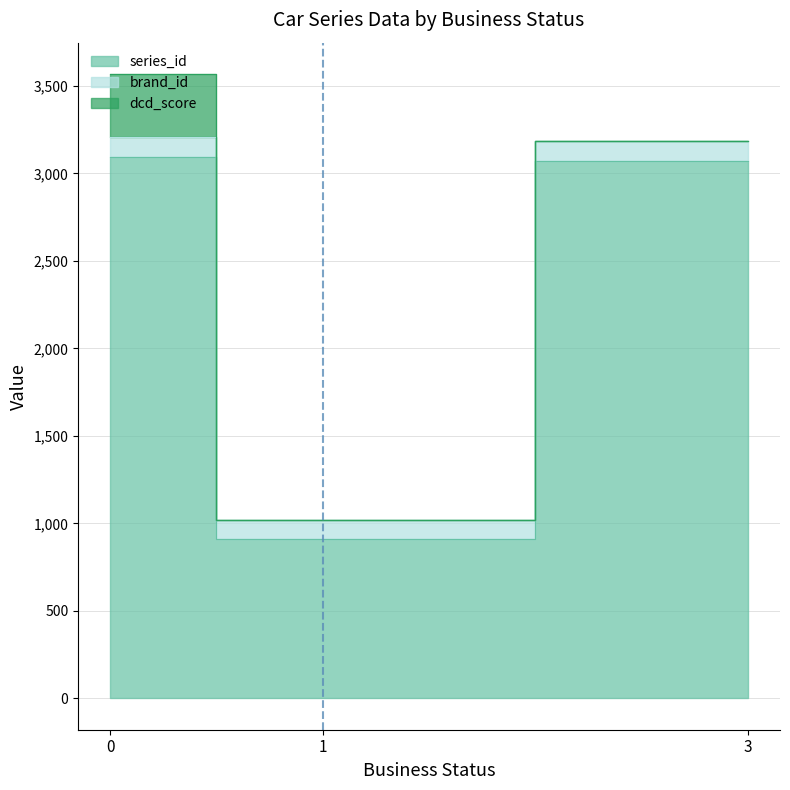

What is the sum of all series_id values?

7078